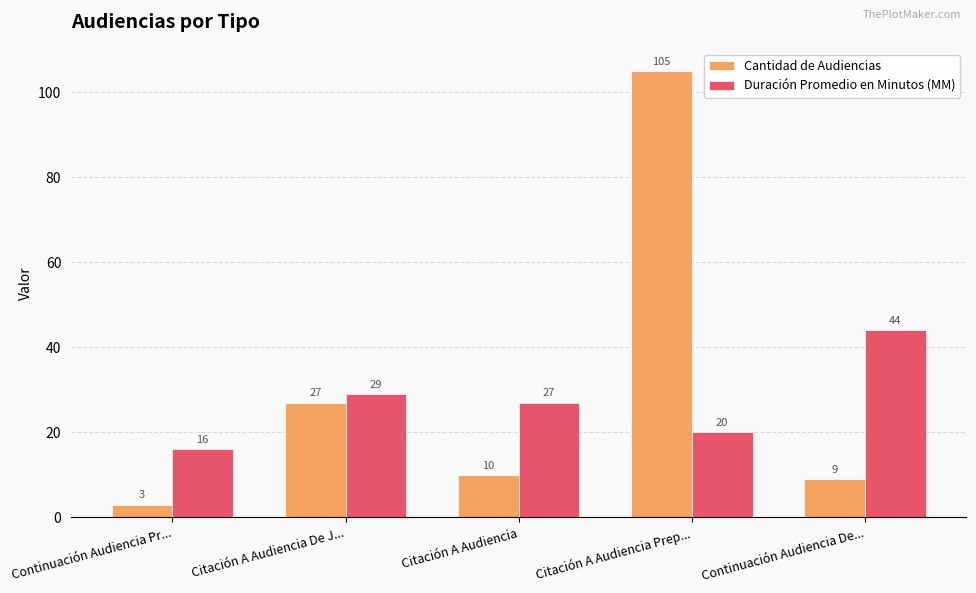

Reading left to right, transcribe all the data shown in this chart.

Cantidad de Audiencias: Continuación Audiencia Pr...=3	Citación A Audiencia De J...=27	Citación A Audiencia=10	Citación A Audiencia Prep...=105	Continuación Audiencia De...=9
Duración Promedio en Minutos (MM): Continuación Audiencia Pr...=16	Citación A Audiencia De J...=29	Citación A Audiencia=27	Citación A Audiencia Prep...=20	Continuación Audiencia De...=44